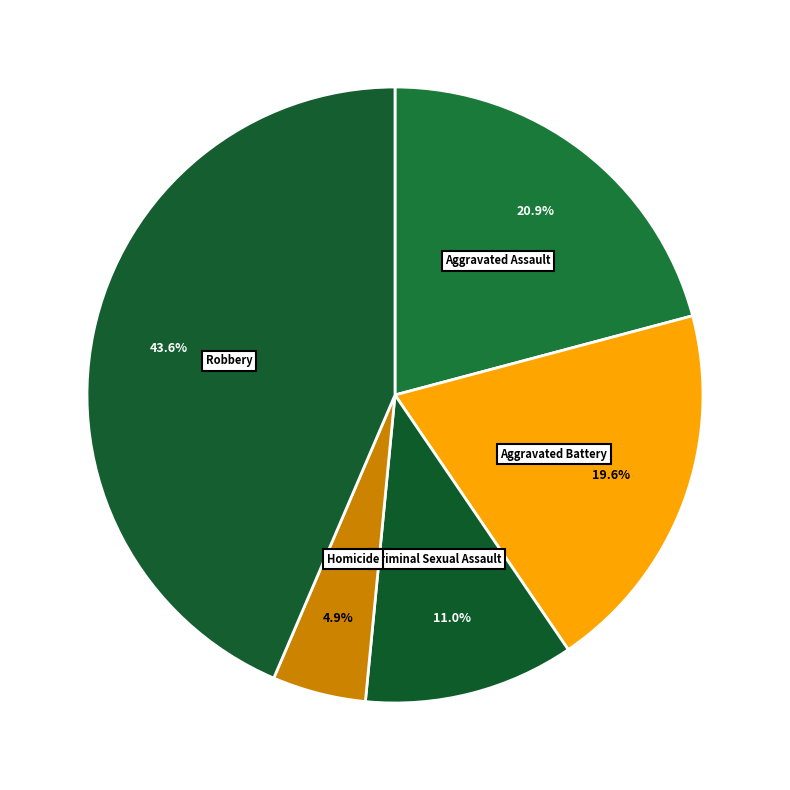

To the nearest percent, what is the combined percentage of Criminal Sexual Assault and Homicide?

16%